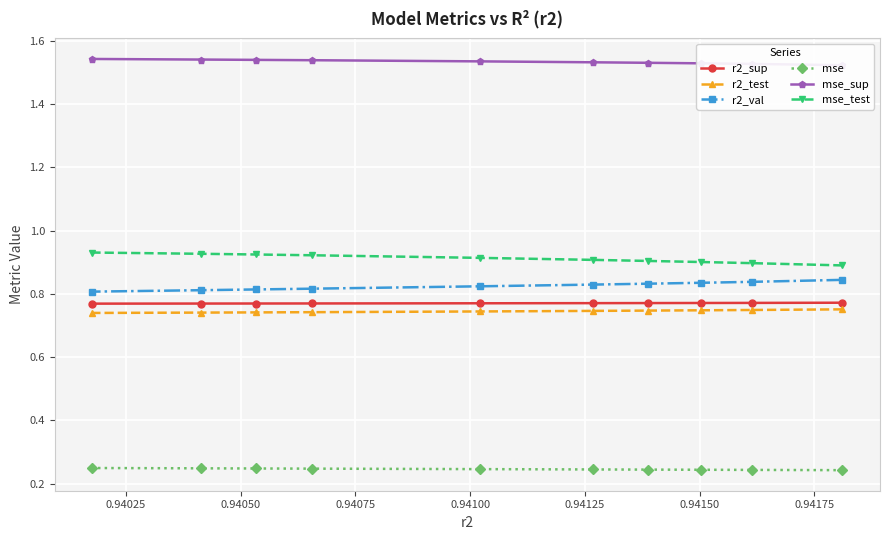

What is the spread (max minus min) of values at 0.94150?

1.3